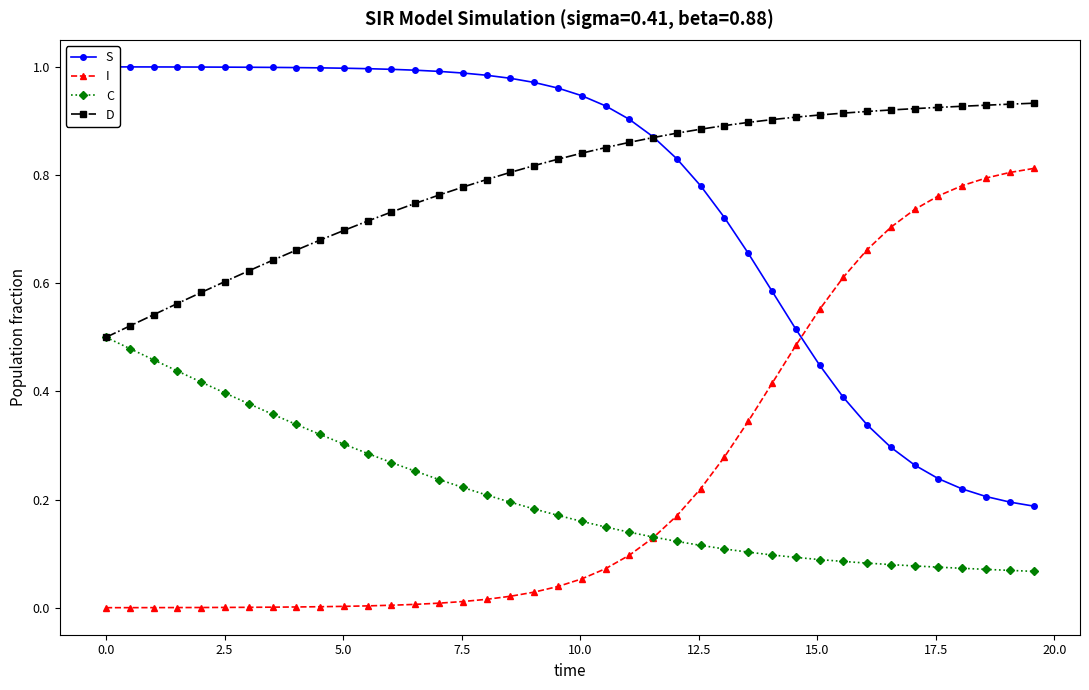

True or false: S and I cross at least once.

True